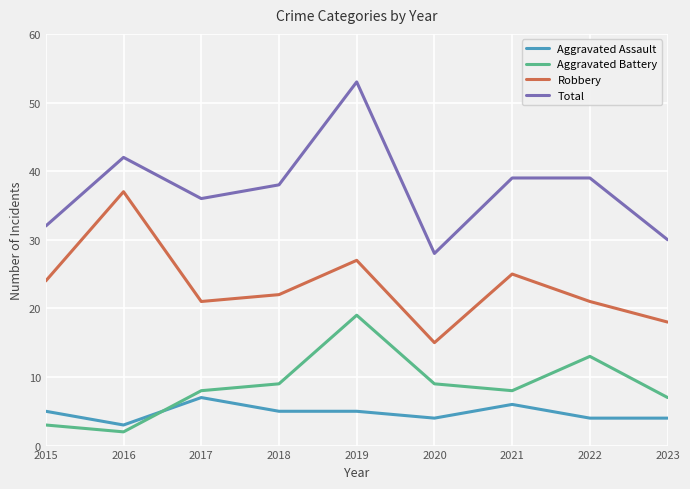

What is the greatest value displayed?

53